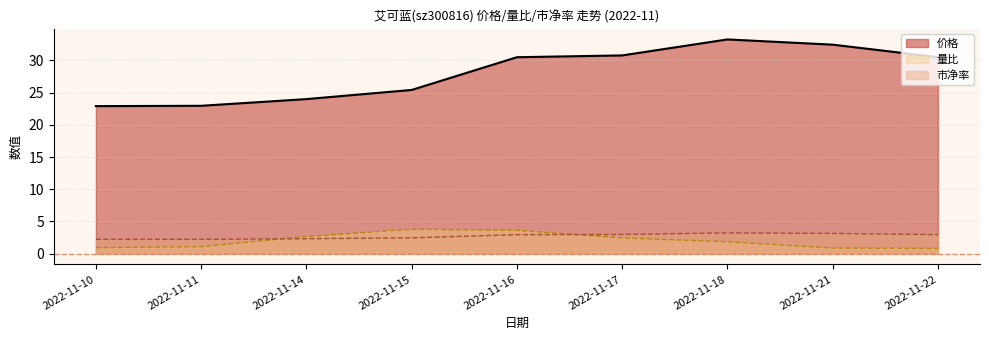

At which category is the sum across all series the highest?

2022-11-18